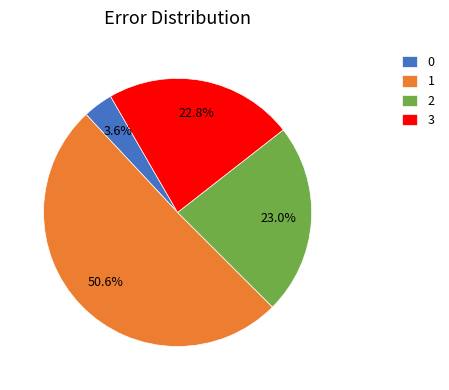

To the nearest percent, what portion does 3 represent?

23%